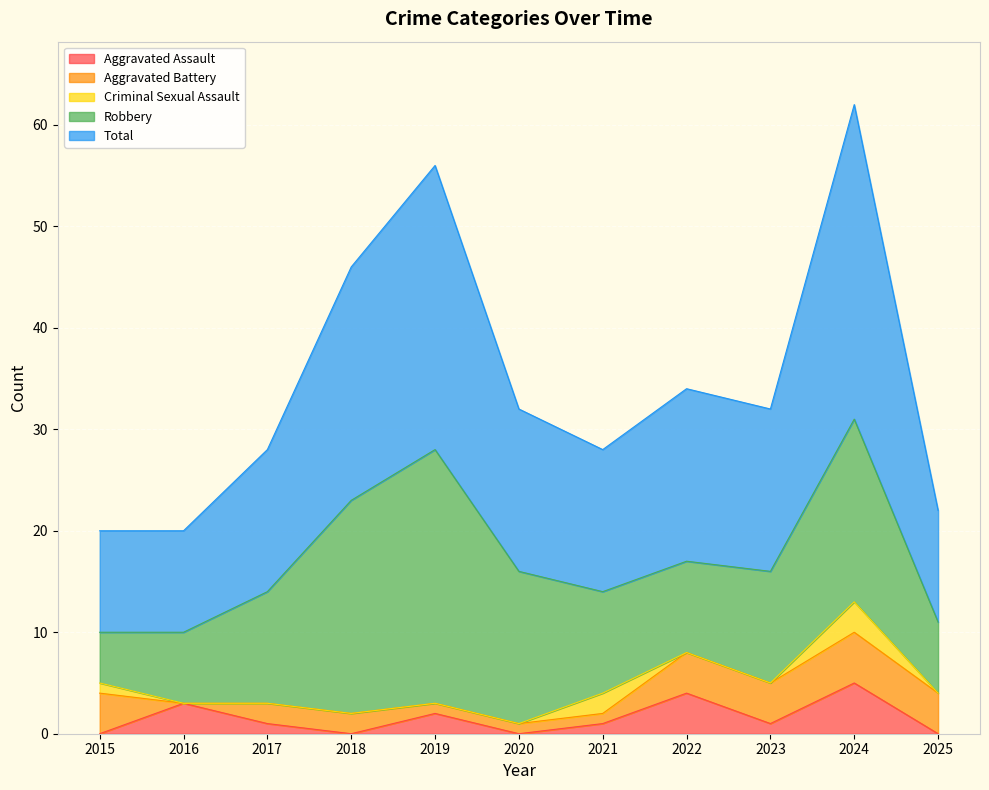

What is the difference between the highest and lowest values at 2023?

16